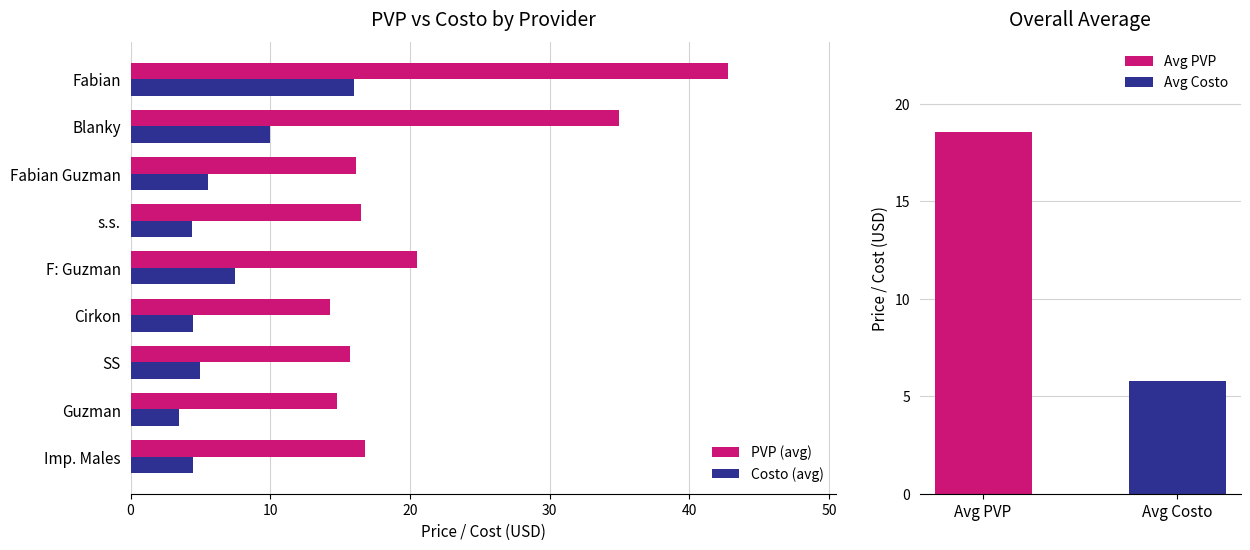

What is the sum of the Costo (avg) values at Fabian Guzman and SS?

10.6